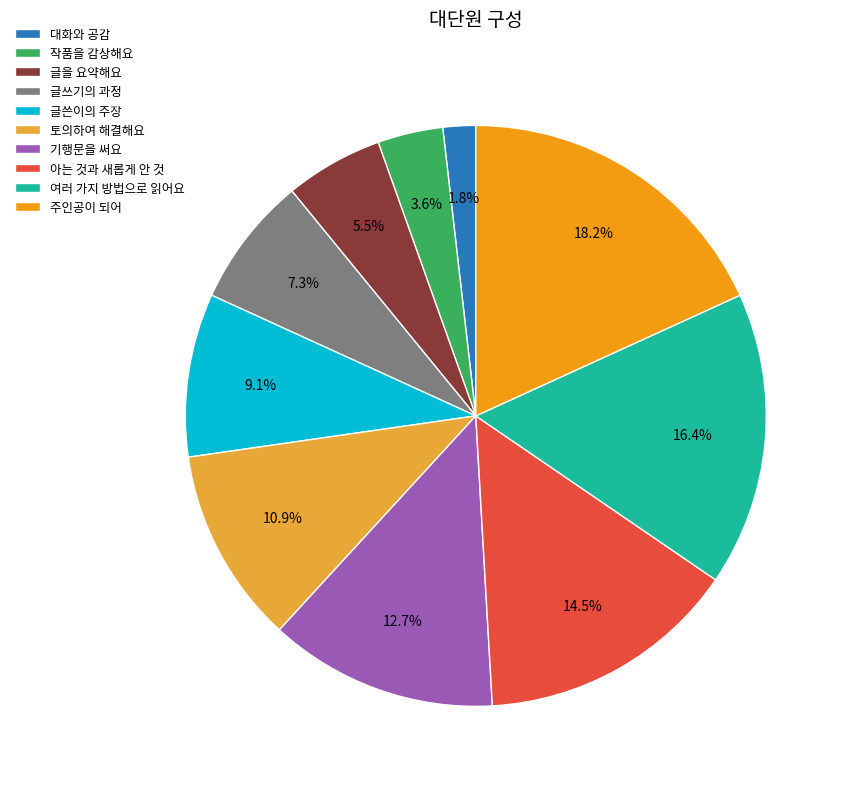

What is the smallest slice in the pie chart?

대화와 공감